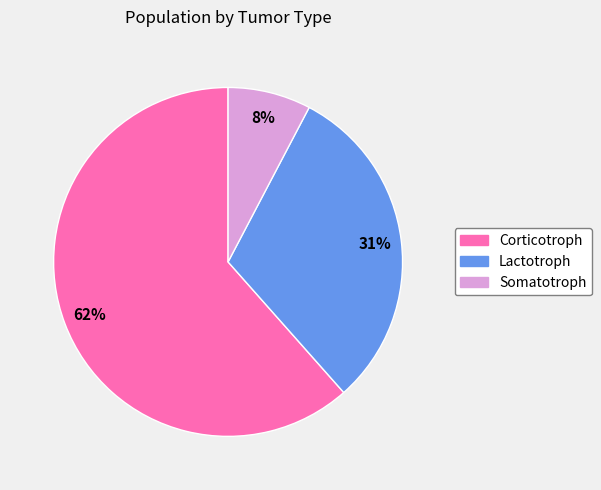

True or false: Somatotroph accounts for 1% of the total.

False